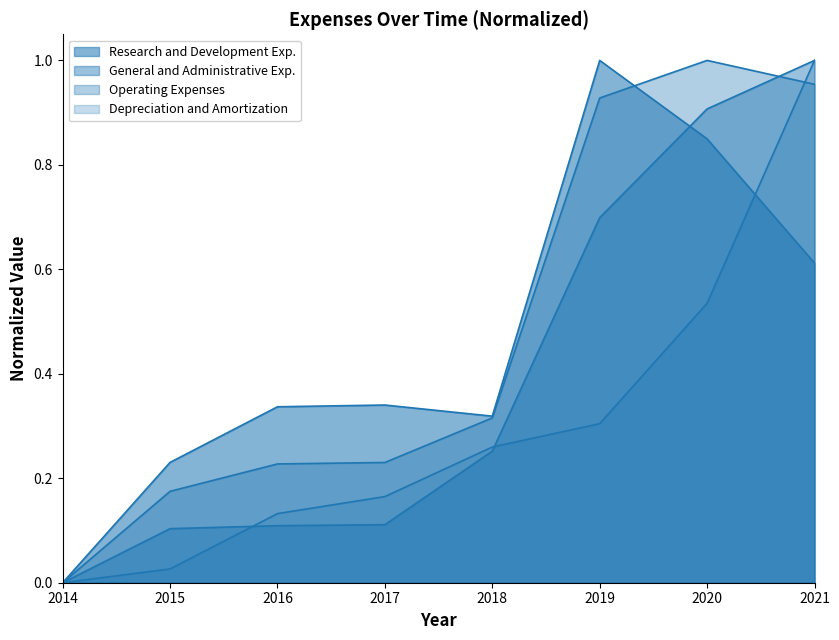

Rank the categories by Research and Development Exp. value from highest to lowest.

2019, 2020, 2021, 2017, 2016, 2018, 2015, 2014